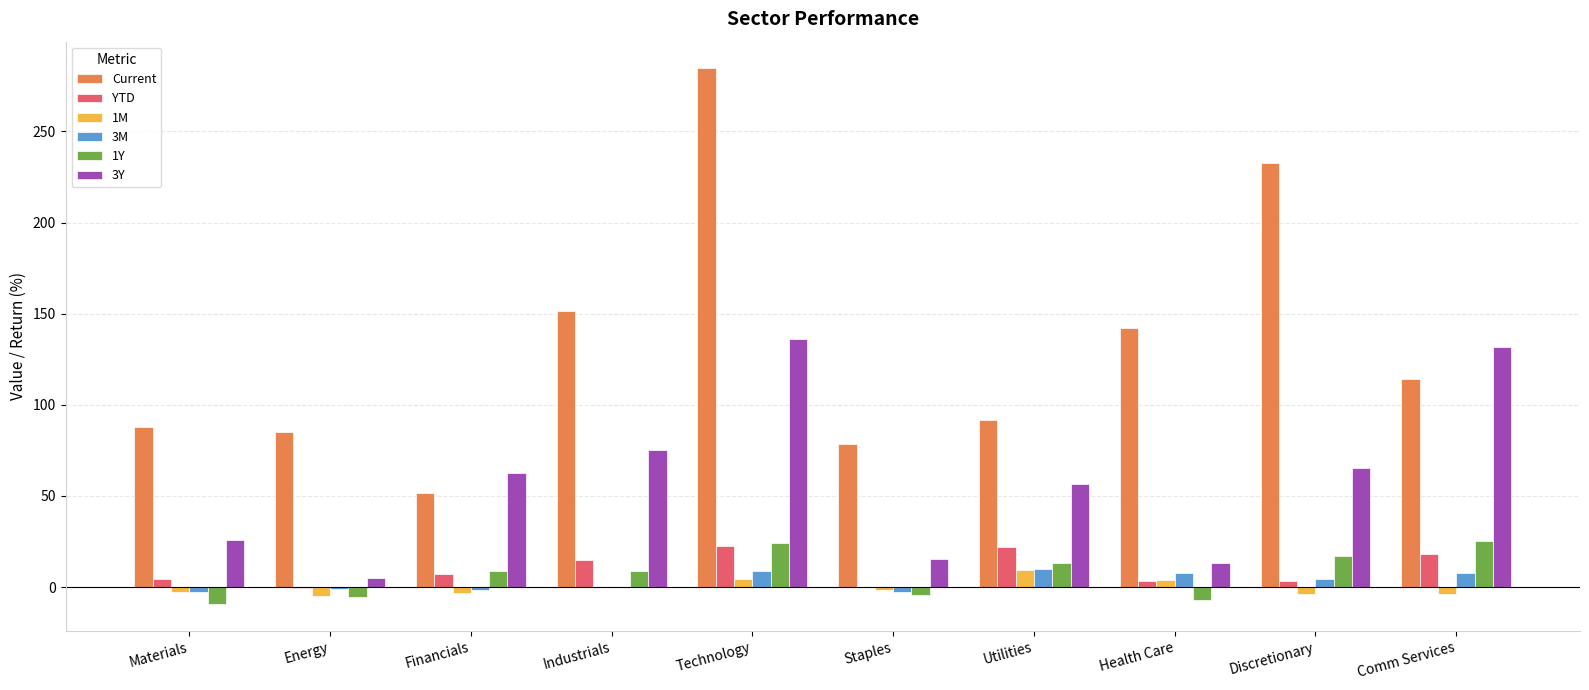

What is the maximum value for Current?

284.5